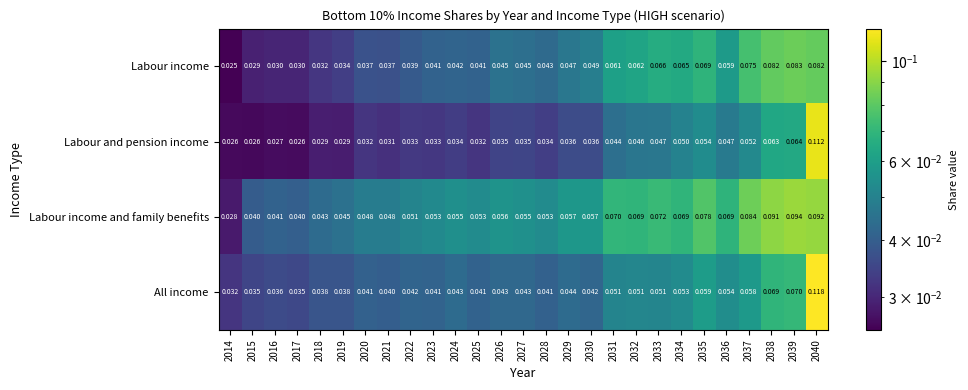

Rank the series at 2018 from highest to lowest value.

Labour income and family benefits, All income, Labour income, Labour and pension income